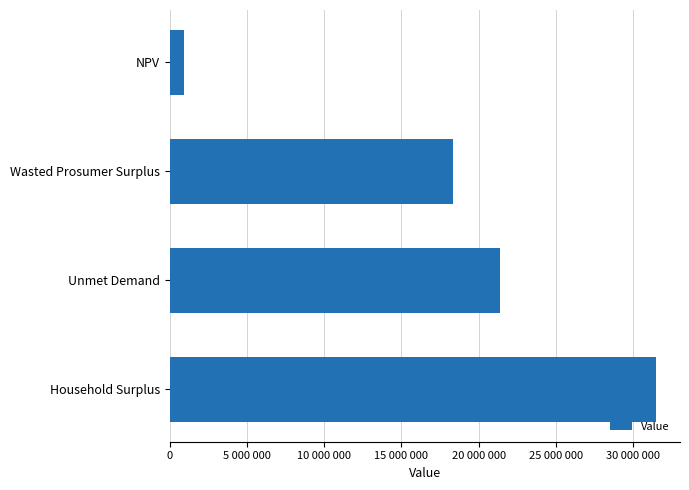

What is the difference between the maximum and minimum values?

30551263.8